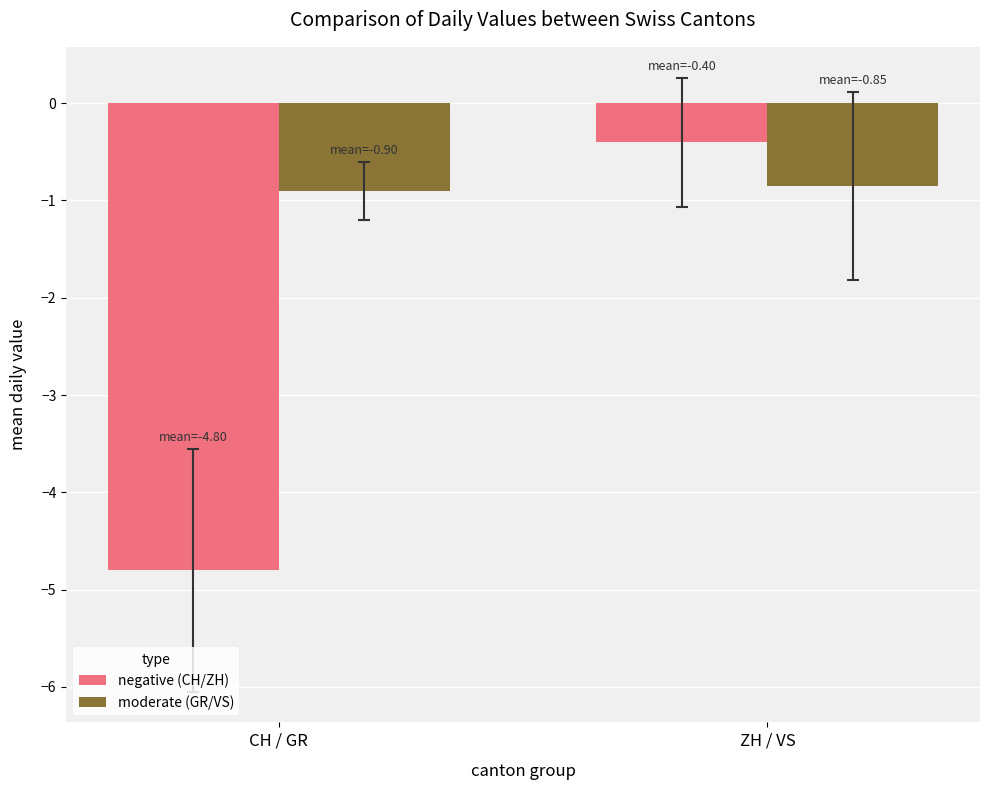

How many categories are shown in the chart?

2